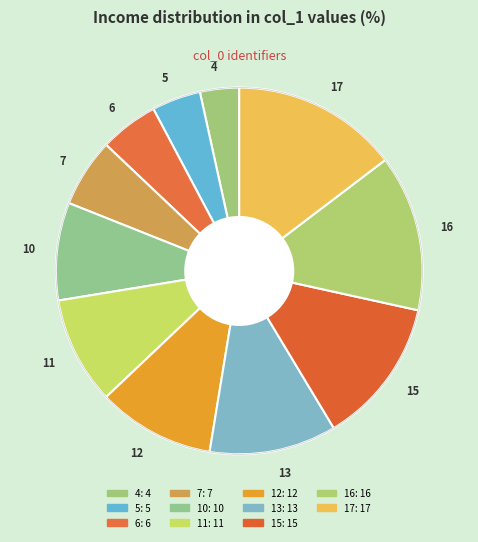

Is 7 the majority of the pie?

No